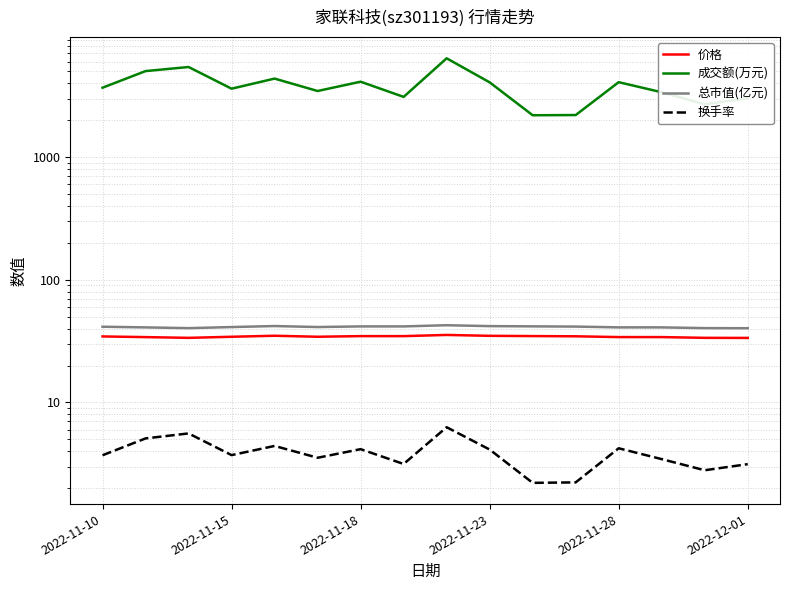

How many lines are shown in the chart?

4